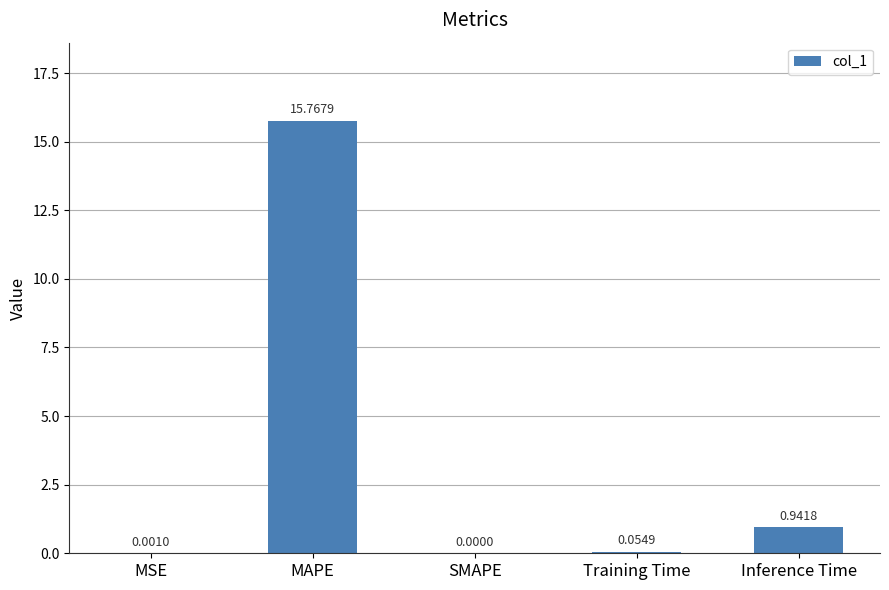

Is it true that the value at Inference Time is 1.7?

False